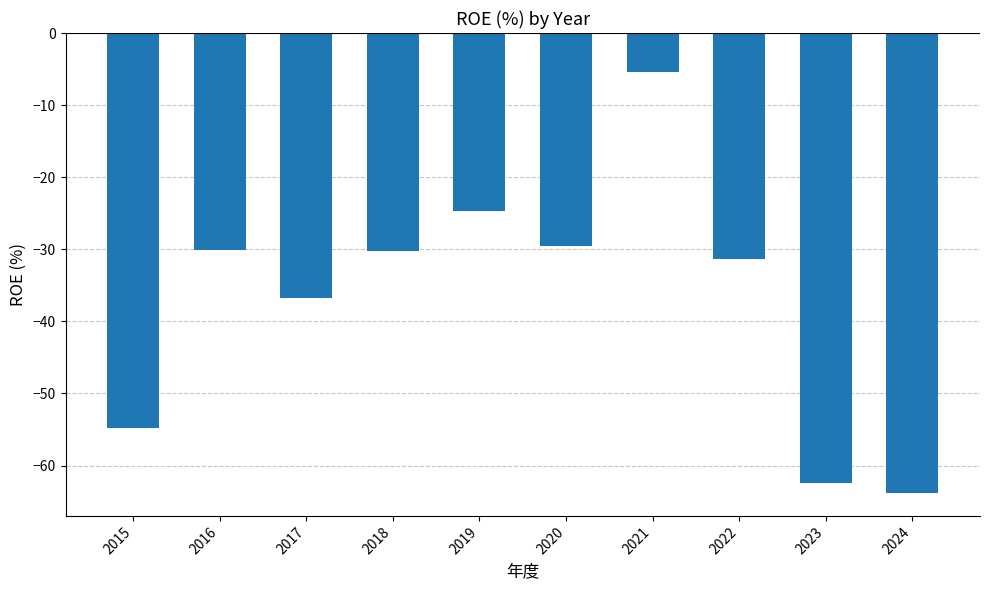

What is the difference between the maximum and minimum values?

58.5